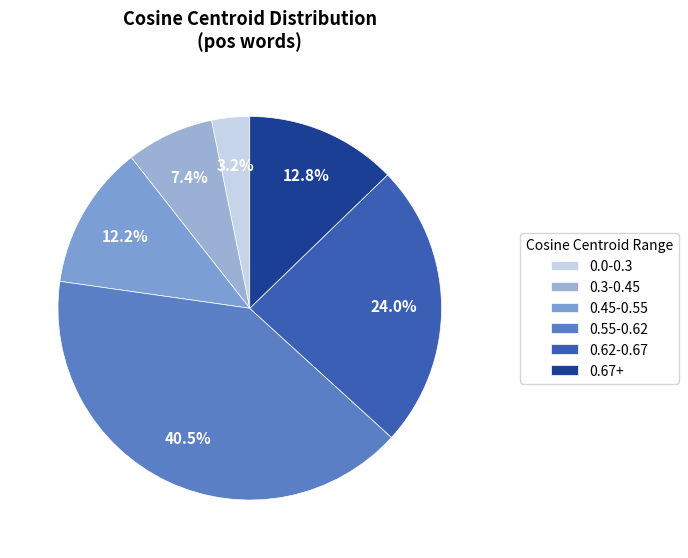

What is the smallest slice in the pie chart?

0.0-0.3